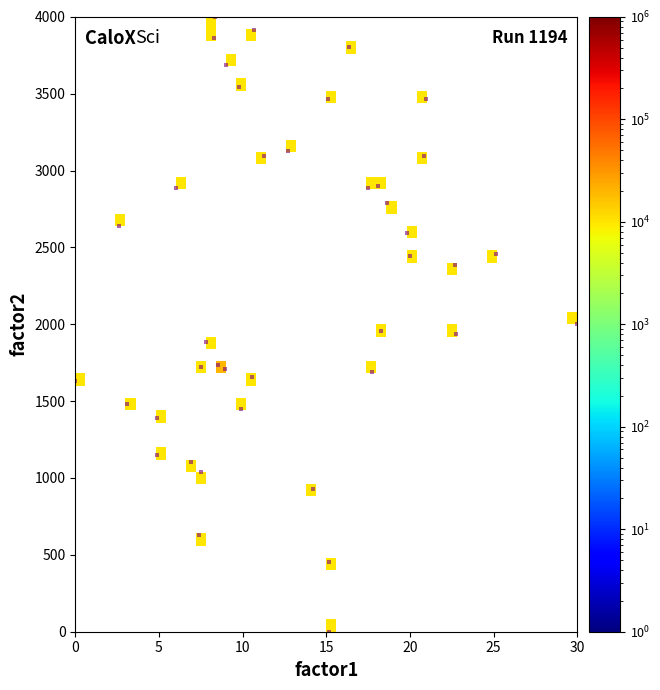

What is the range of X values (max minus min)?

30.0